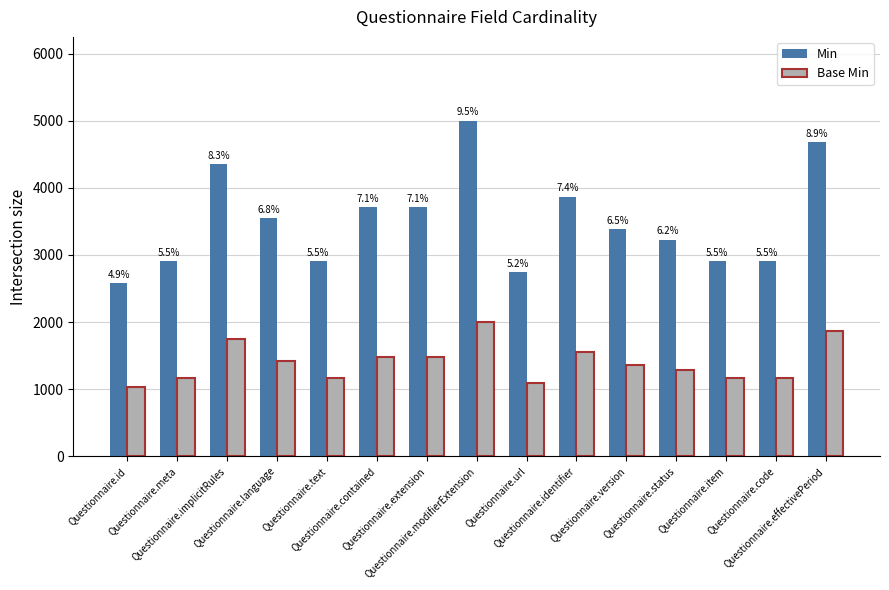

How many bars are there in each group?

2